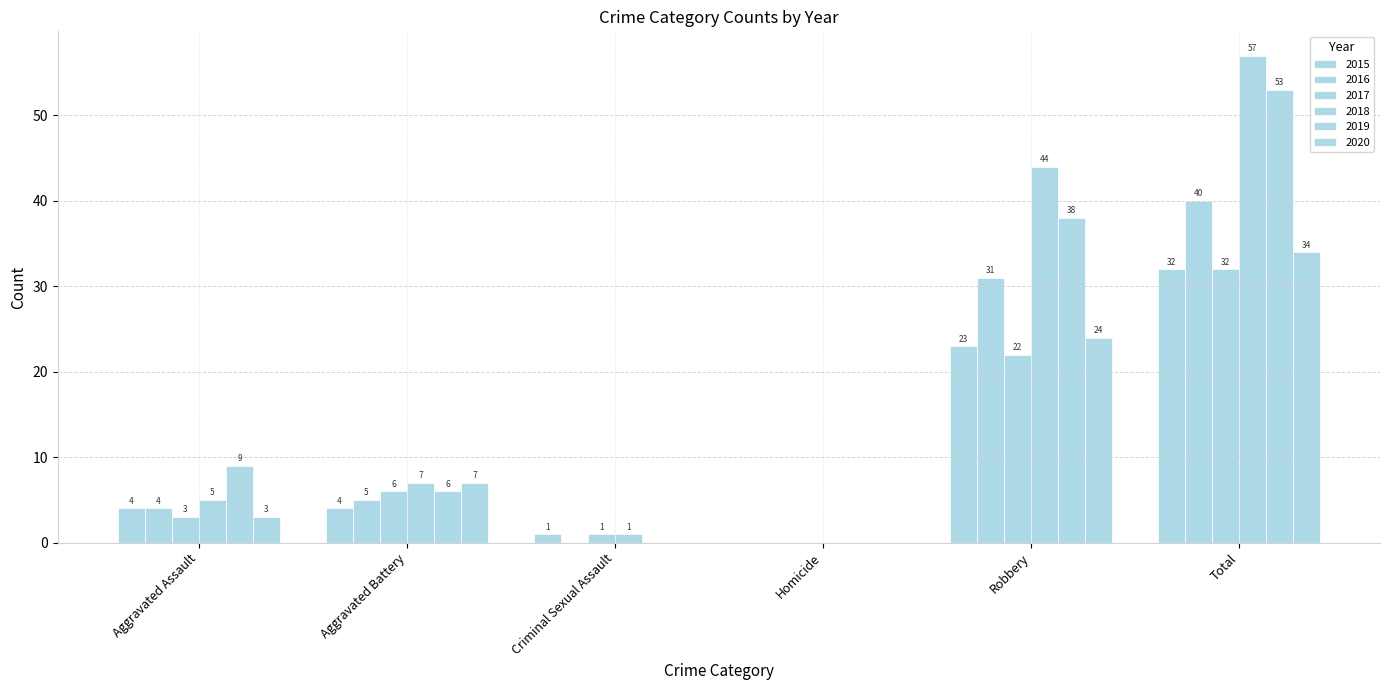

Count the number of categories in the chart.

6